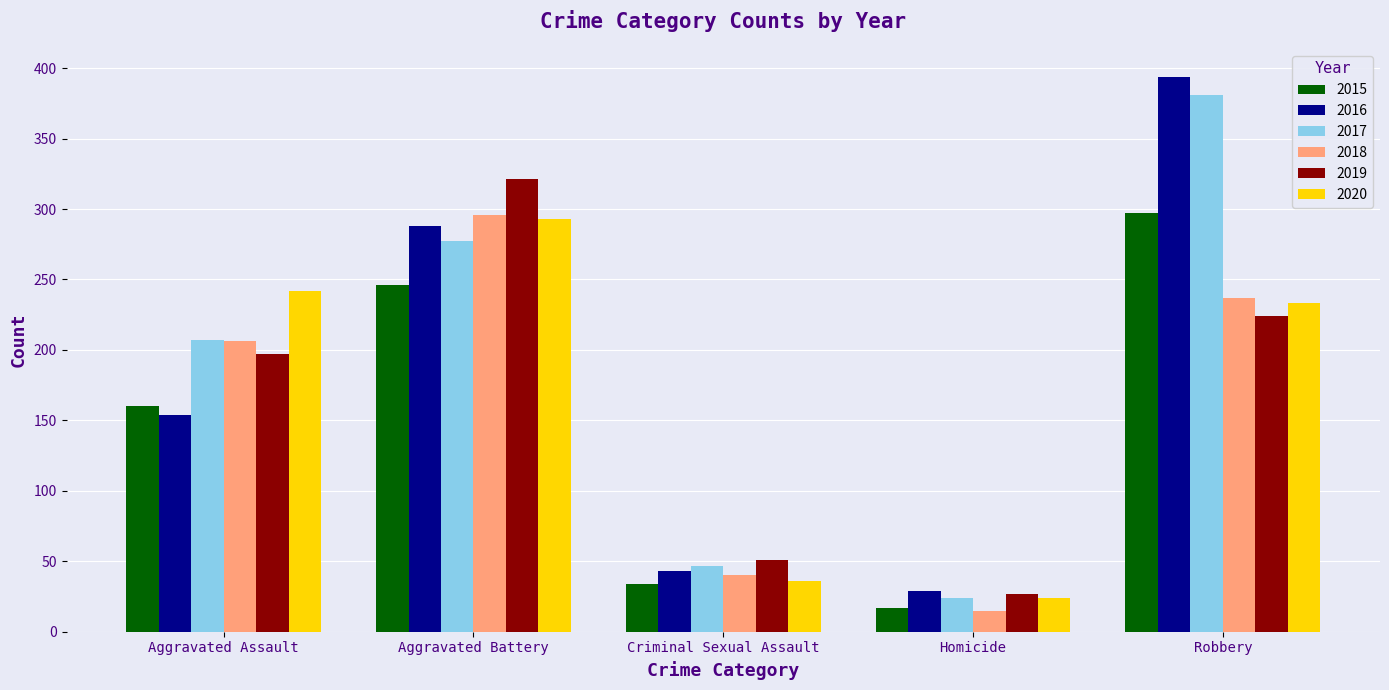

List the labels in order of 2020 value, largest first.

Aggravated Battery, Aggravated Assault, Robbery, Criminal Sexual Assault, Homicide